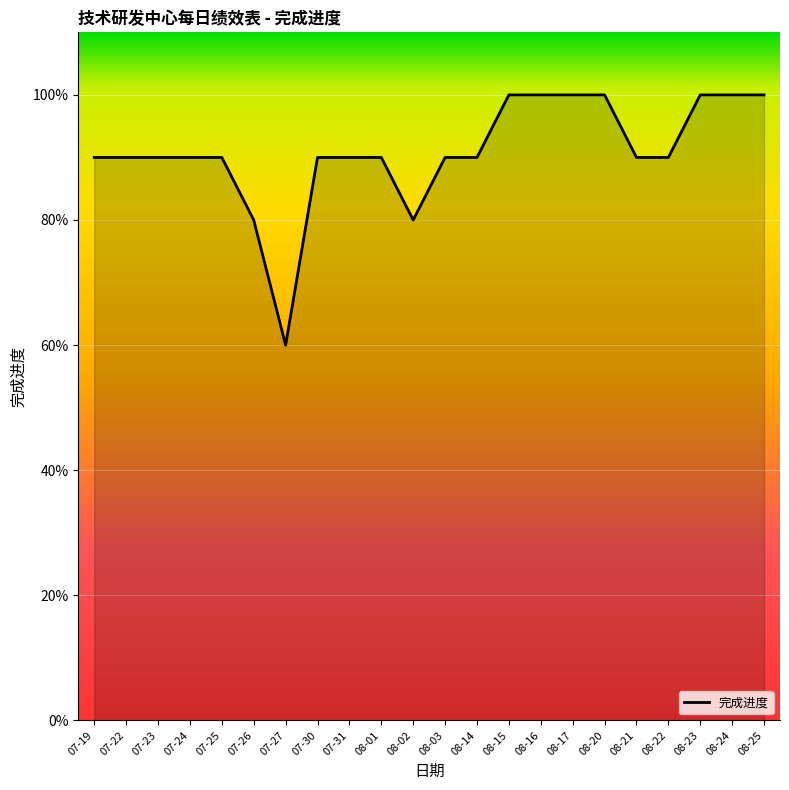

Does the chart have visible grid lines?

Yes